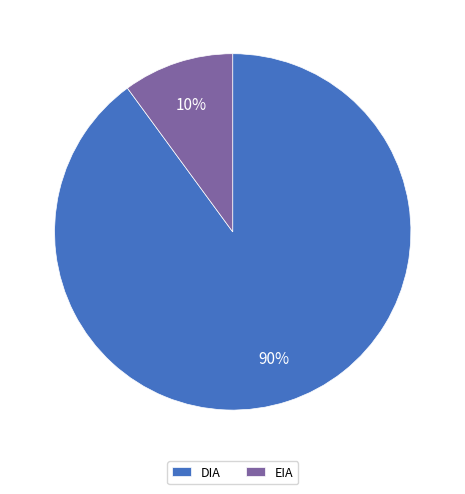

To the nearest percent, what is the average slice percentage?

50%